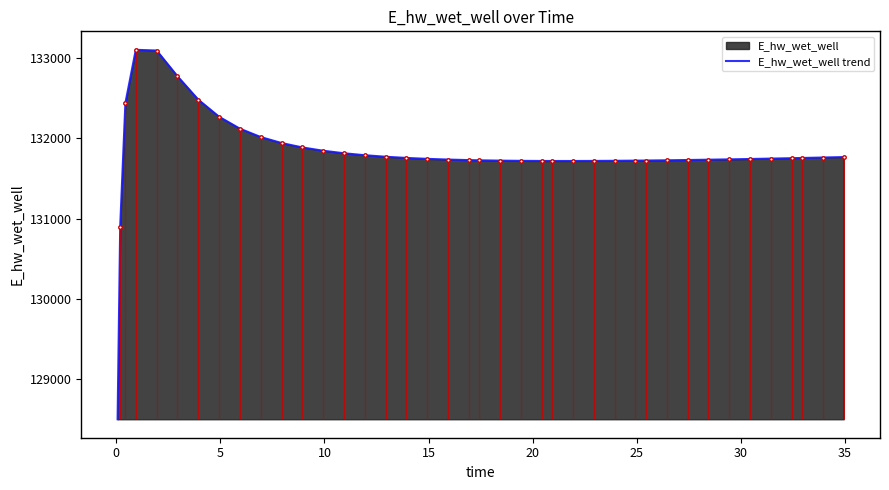

What is the average value?

131808.2